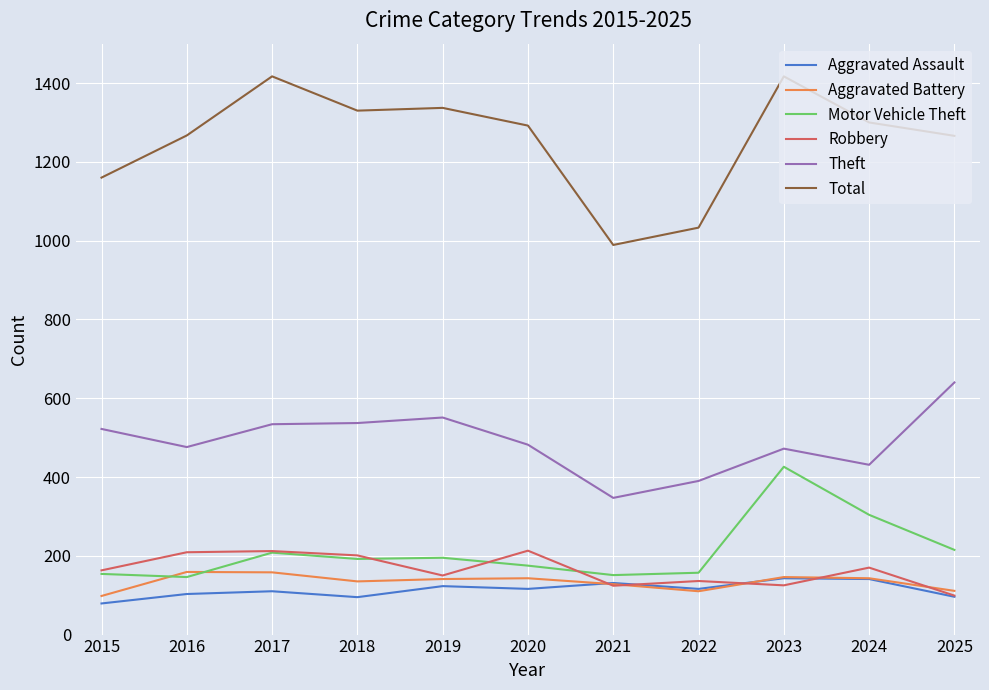

True or false: Total and Theft cross at least once.

False